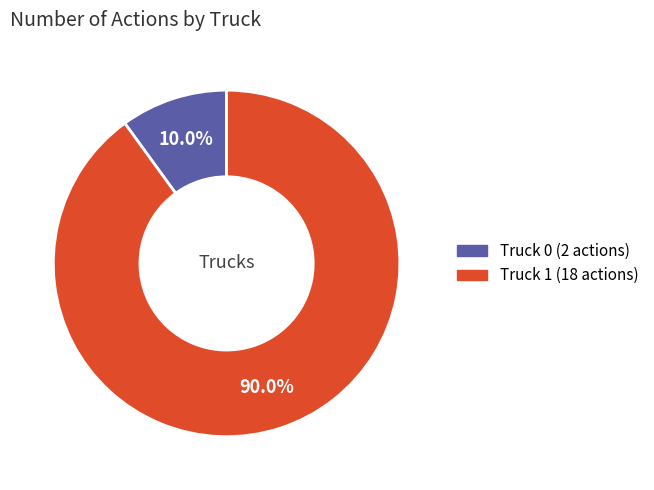

How many slices are in this pie chart?

2